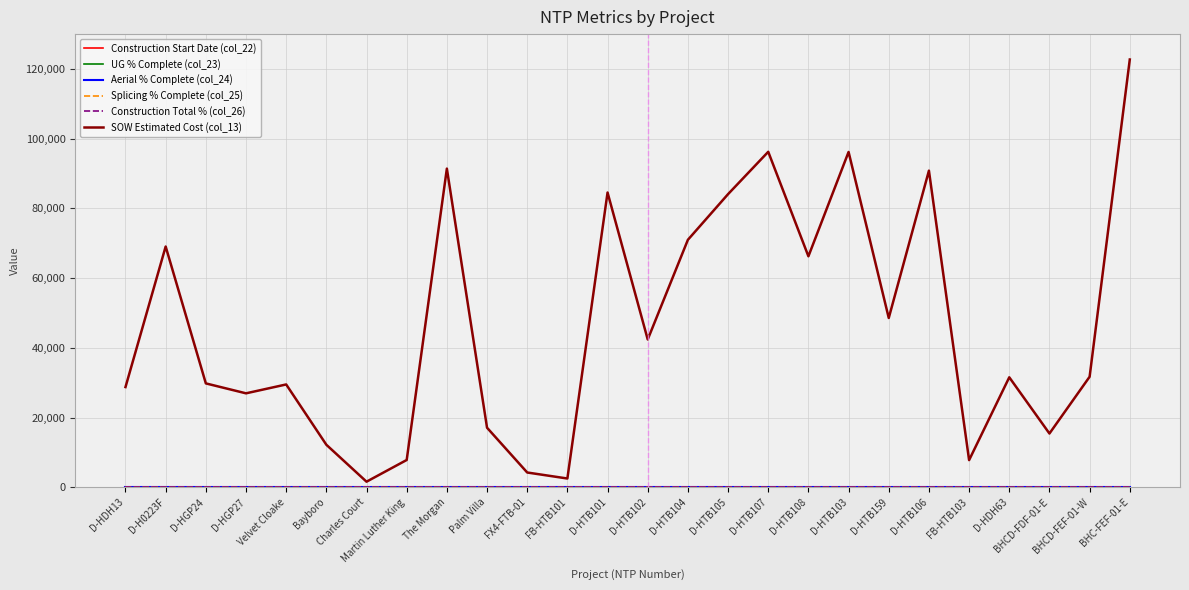

Does the chart display data point markers on the line(s)?

No